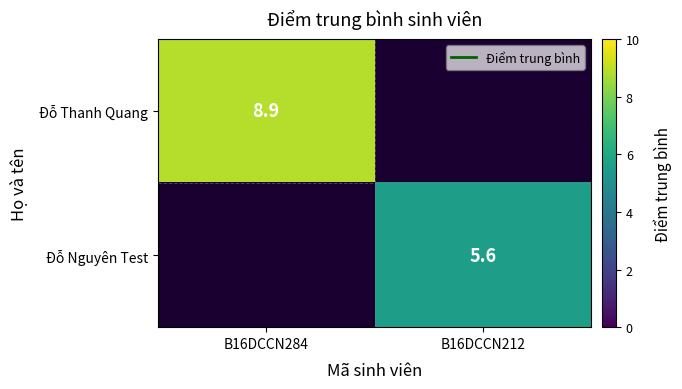

At which category is the sum across all series the highest?

B16DCCN284